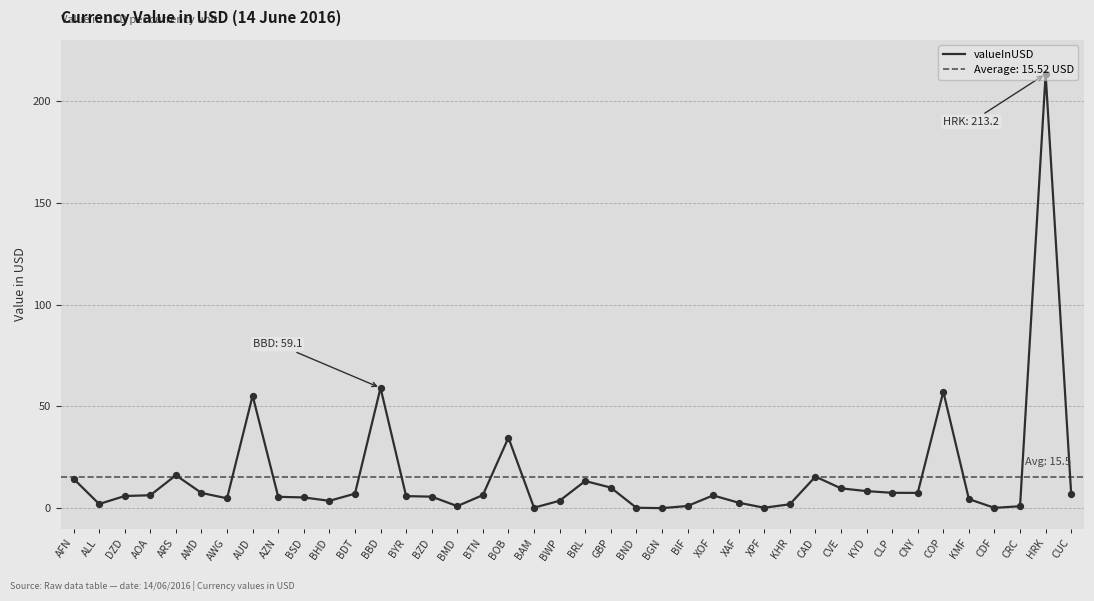

Which has a higher value, KMF or ARS?

ARS